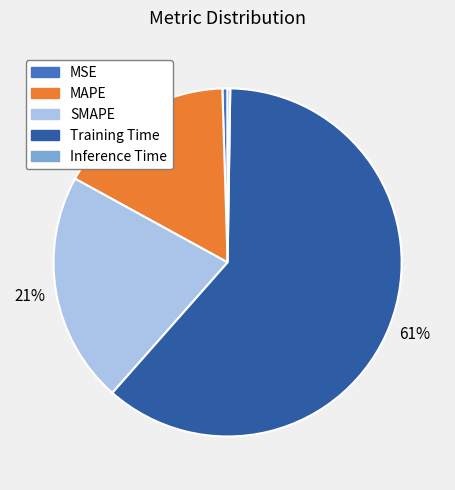

To the nearest percent, what is the average slice percentage?

20%